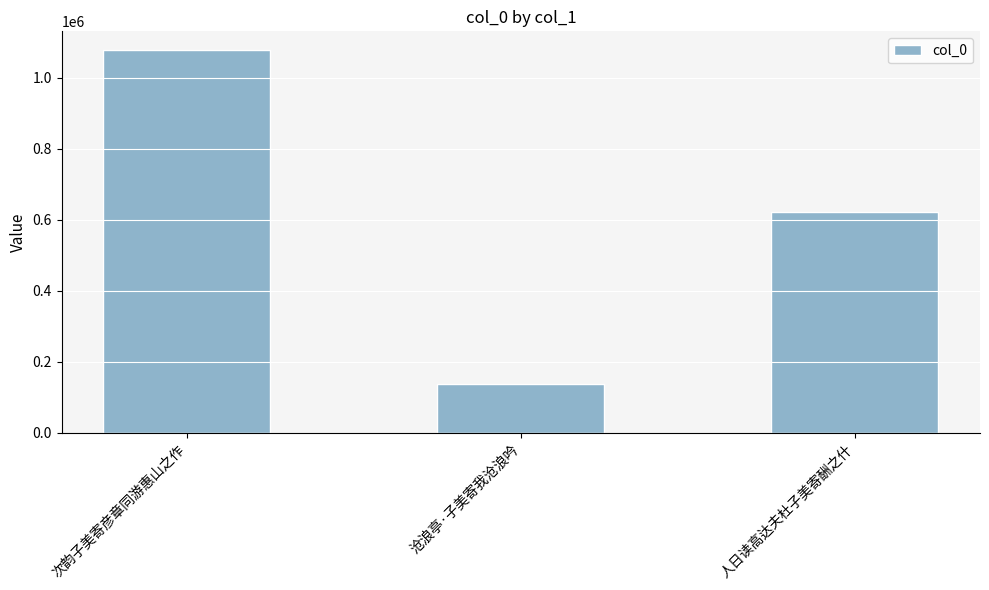

Reading left to right, list all the values displayed in this chart.

1077570	137578	622943